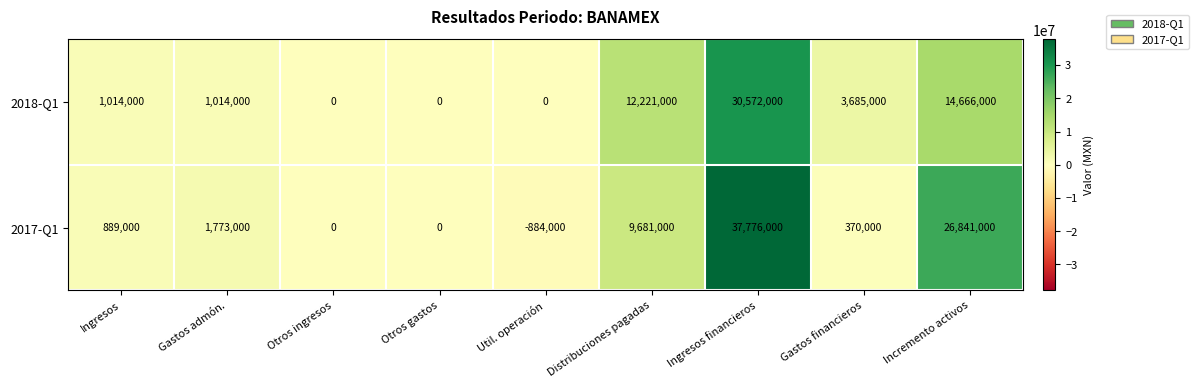

What is the smallest value displayed?

-884000